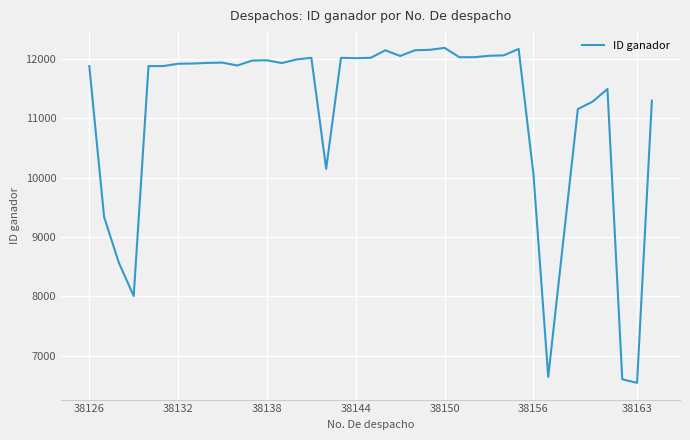

What is the minimum value shown in the chart?

6545